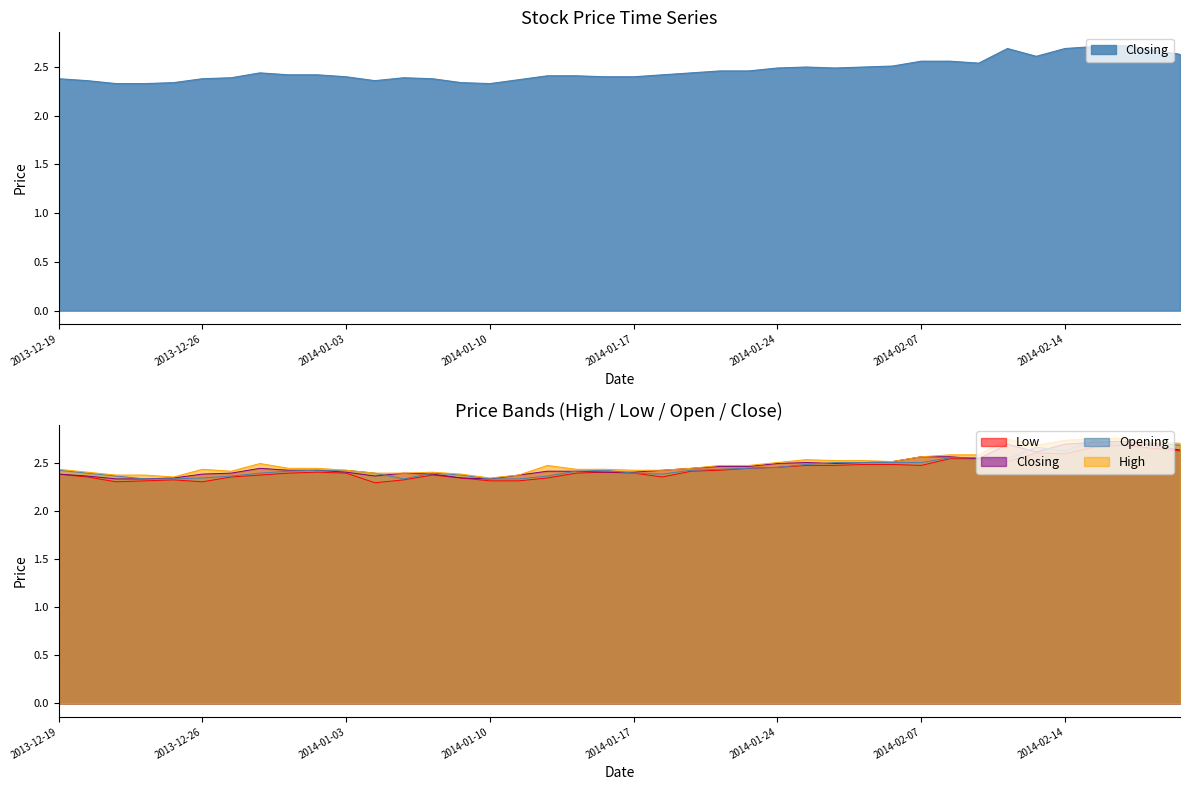

At which category does the chart reach its peak across all series?

2014-02-17